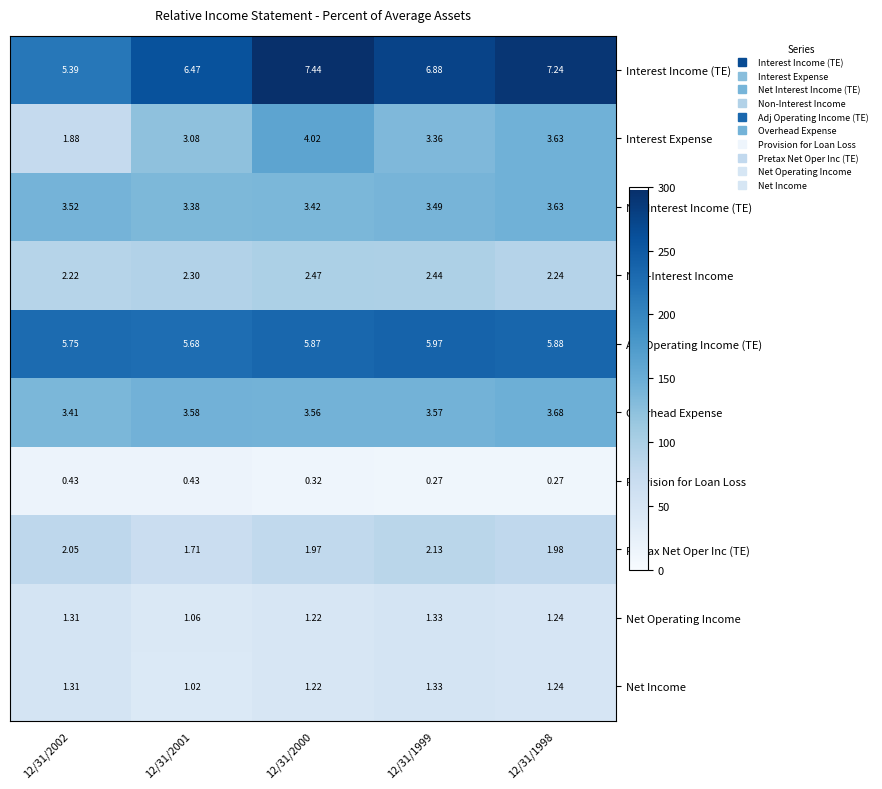

Which series changed the most between 12/31/2001 and 12/31/1998?

Interest Income (TE)